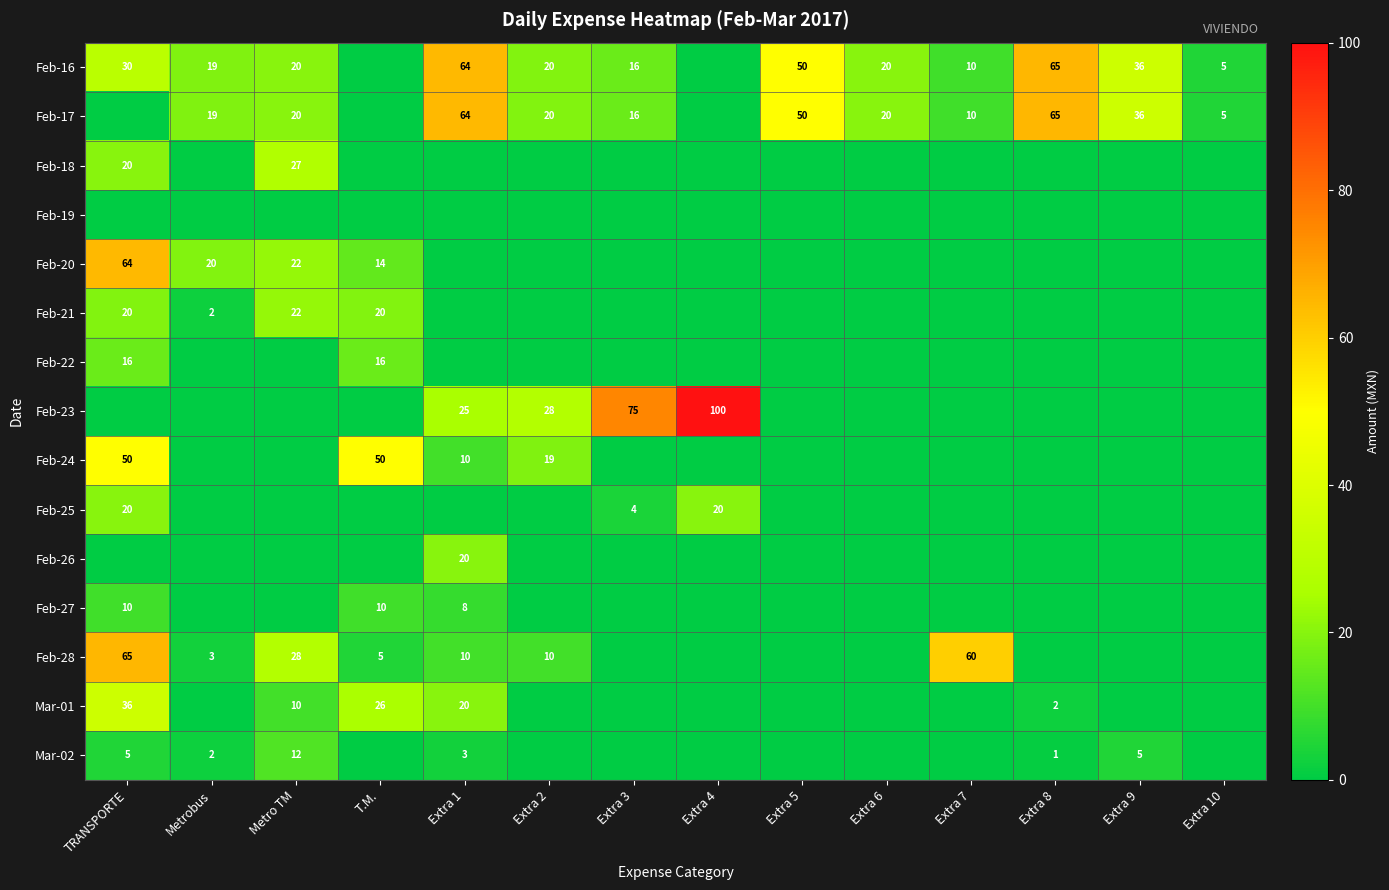

The value of Feb-16 at Extra 9 is 36. True or false?

True